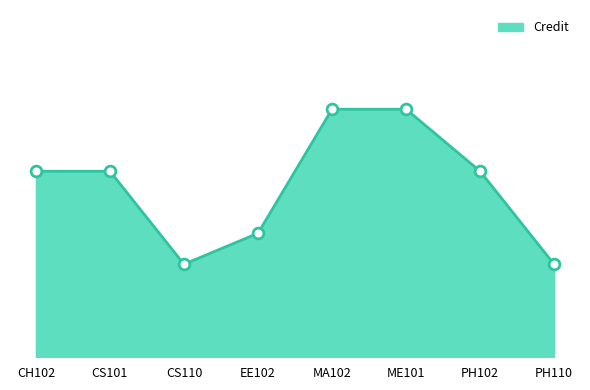

Approximately how many times larger is the value at CH102 compared to ME101?

0.8